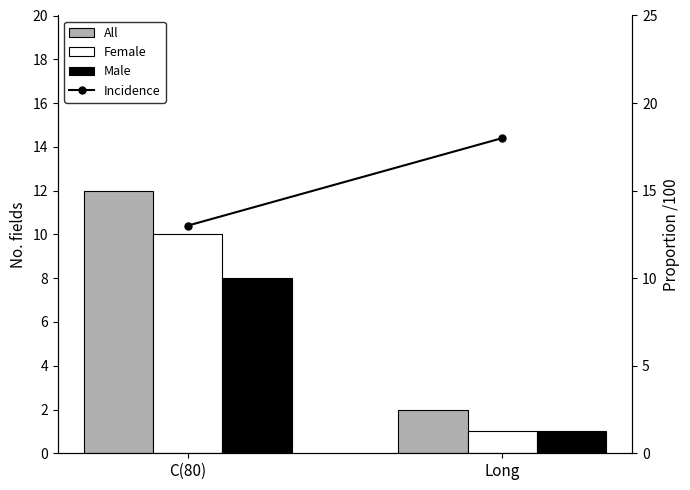

Read the Male value at Long.

1